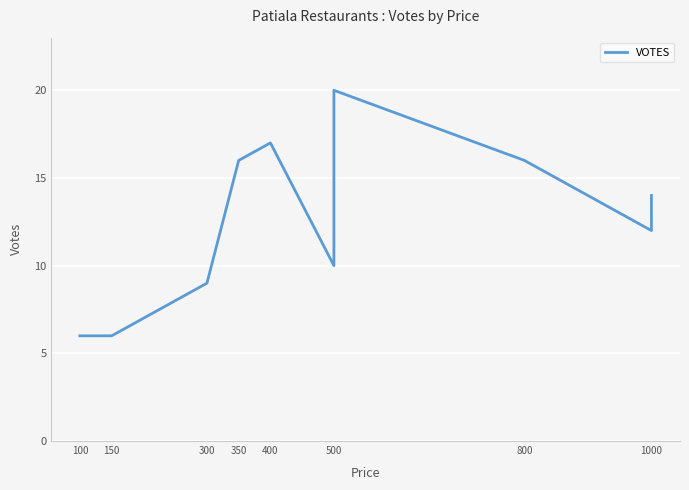

Is this an area chart (filled region under the line)?

No